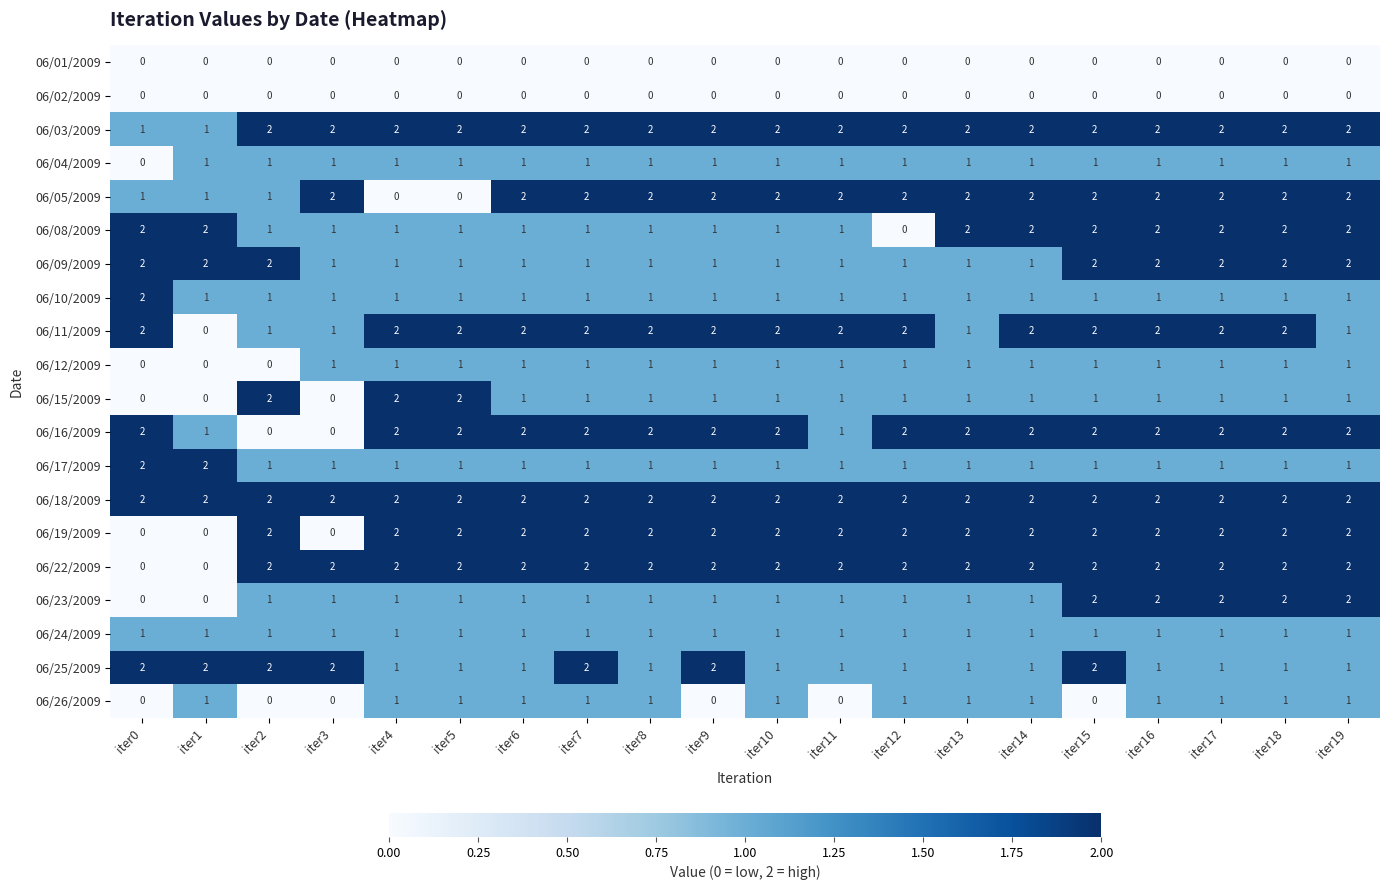

Between iter5 and iter19, which series saw the biggest shift?

06/05/2009